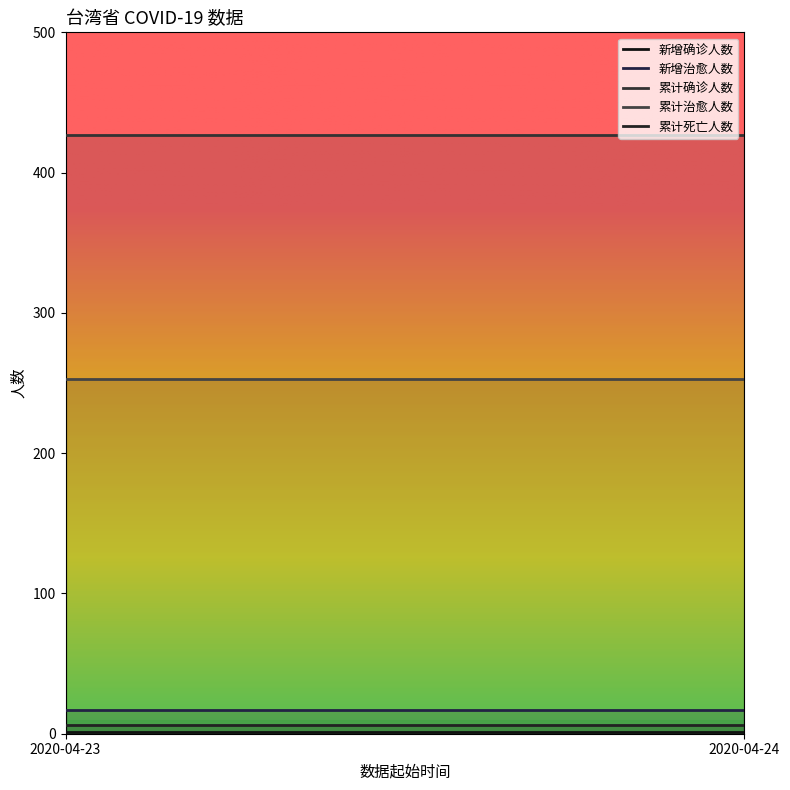

Reading left to right, extract all data points from this chart.

新增确诊人数: 2020-04-23=1	2020-04-24=1
新增治愈人数: 2020-04-23=17	2020-04-24=17
累计确诊人数: 2020-04-23=427	2020-04-24=427
累计治愈人数: 2020-04-23=253	2020-04-24=253
累计死亡人数: 2020-04-23=6	2020-04-24=6